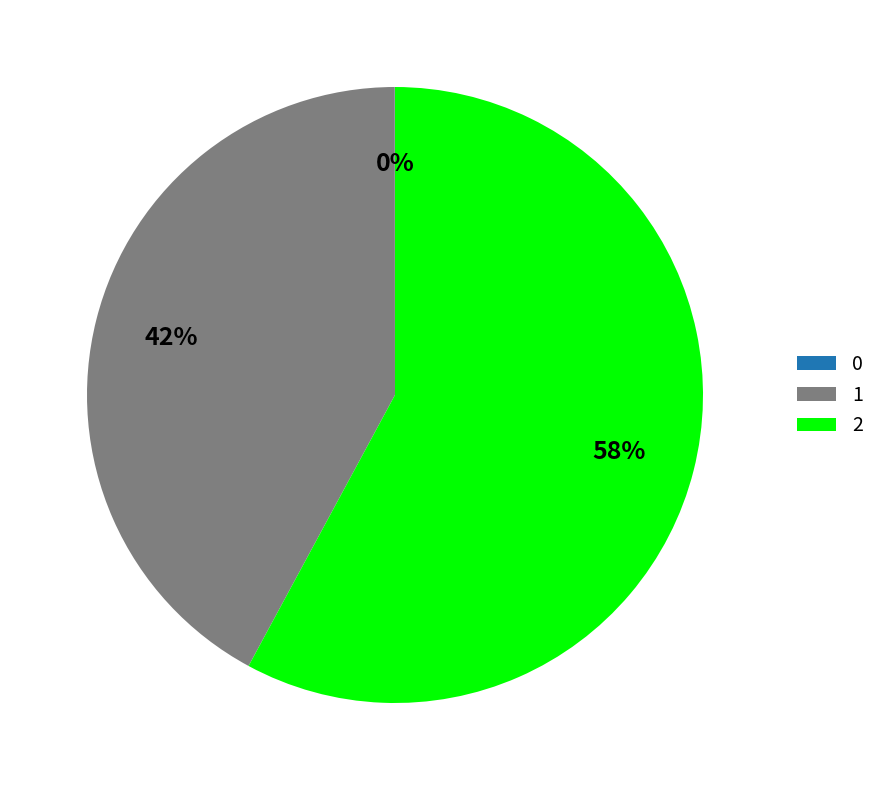

The 1 slice represents 42% of the pie. True or false?

True